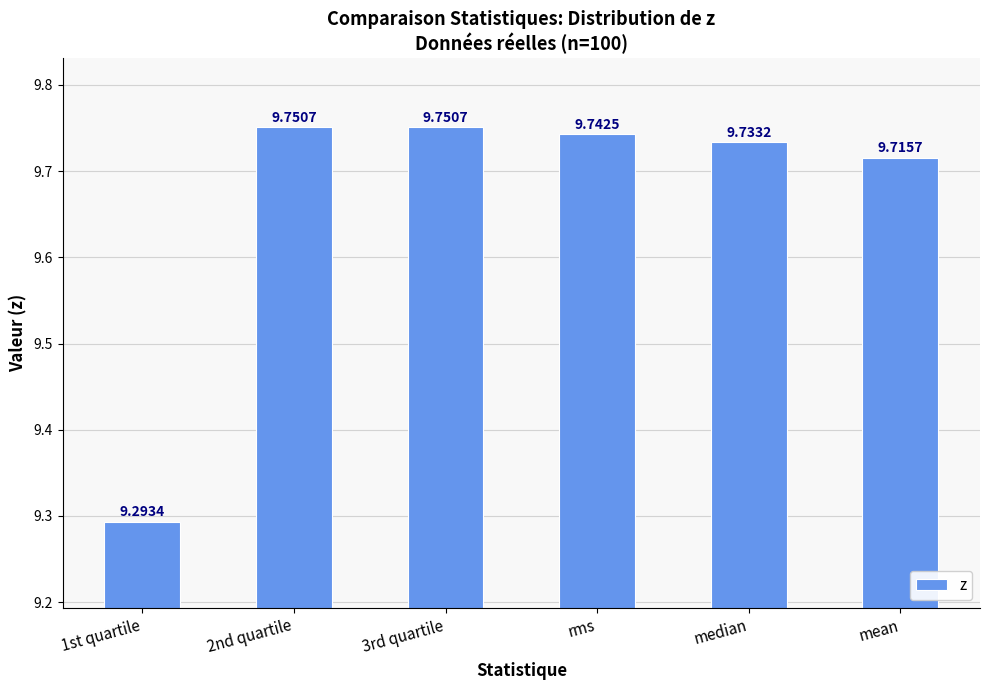

How many values are between 9 and 10?

6